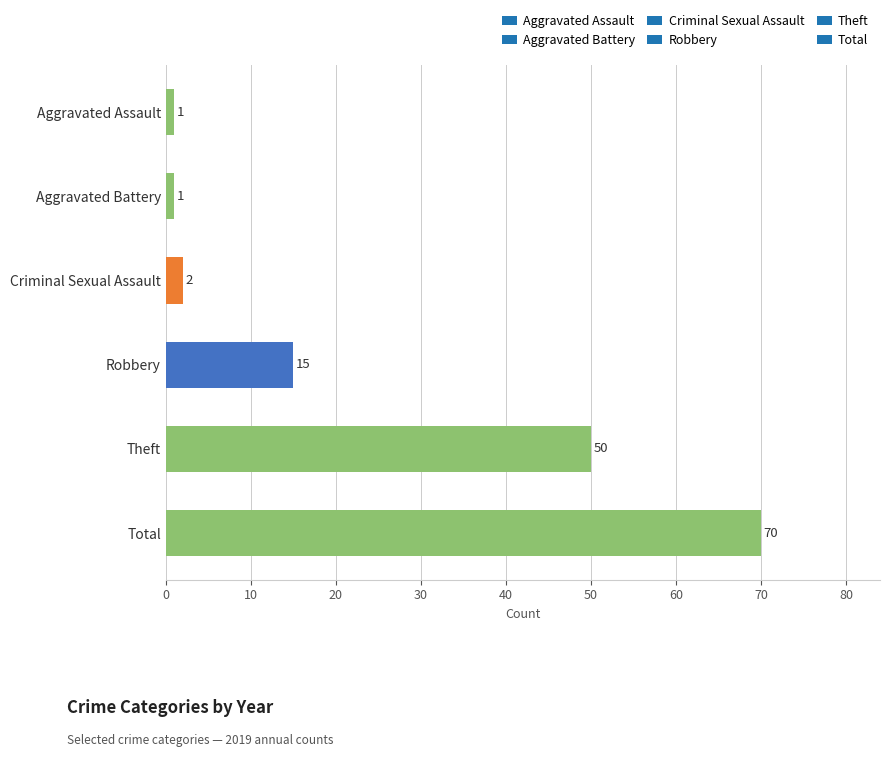

The chart shows a value of 24 at Total. True or false?

False